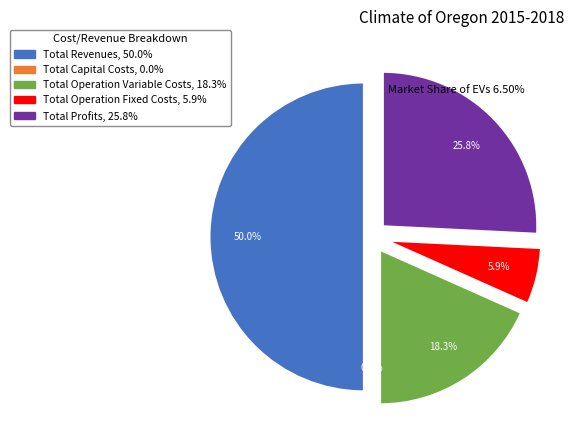

Which category has the biggest portion of the pie?

Total Revenues